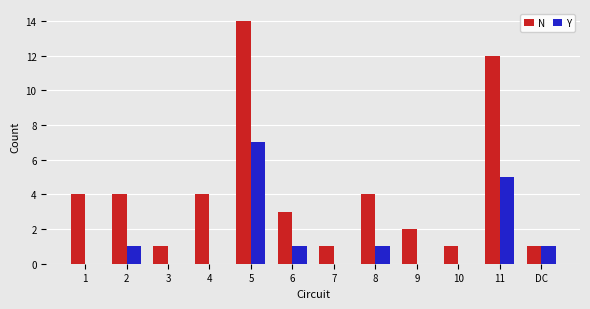

The N series shows 4 at 6. True or false?

False